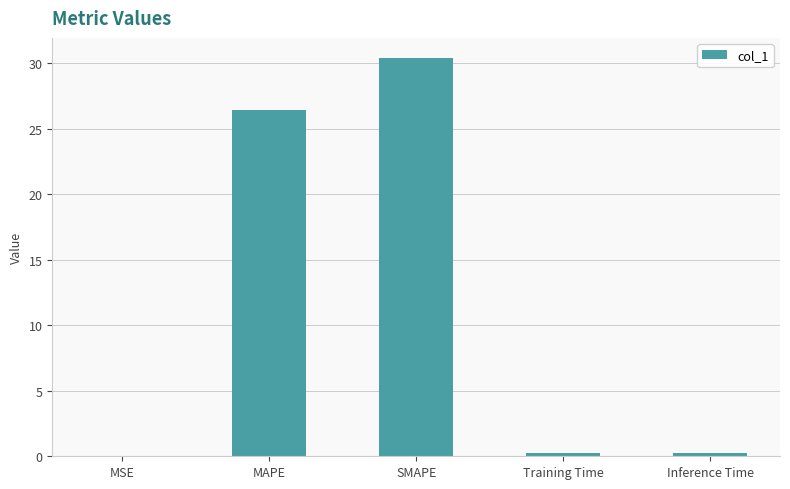

Which category has the highest value across all series?

SMAPE